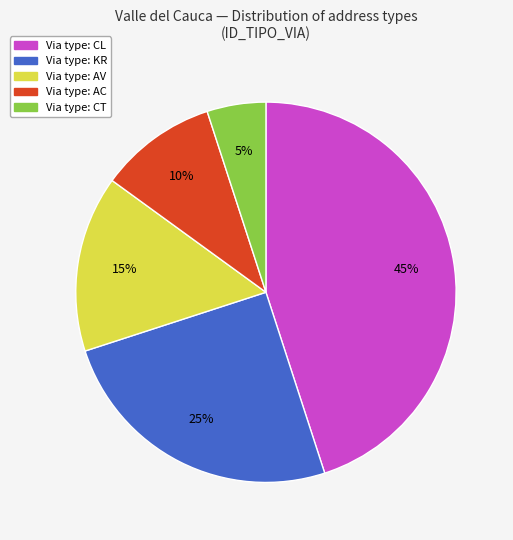

Is there a majority slice in this chart?

No